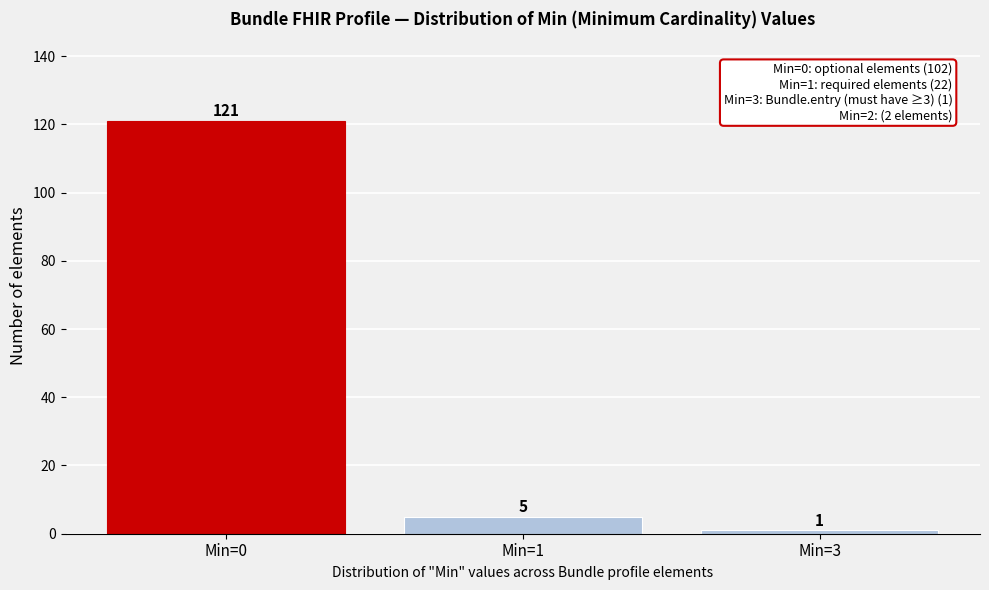

Reading left to right, what are all the values shown in this chart?

121	5	1